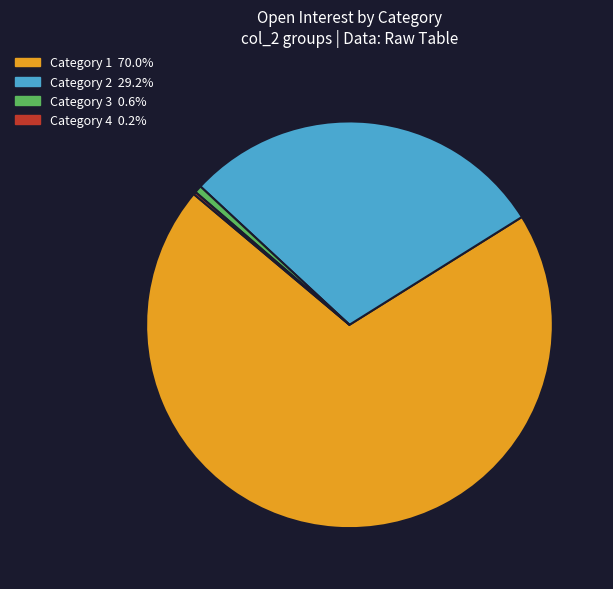

Is there a majority slice in this chart?

Yes